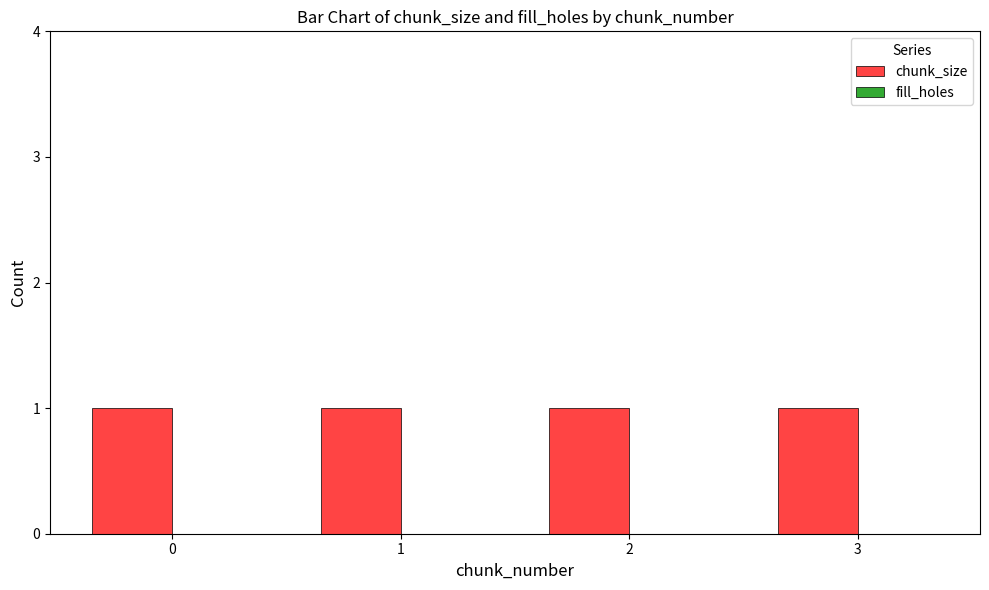

Between 2 and 3, which is larger?

2